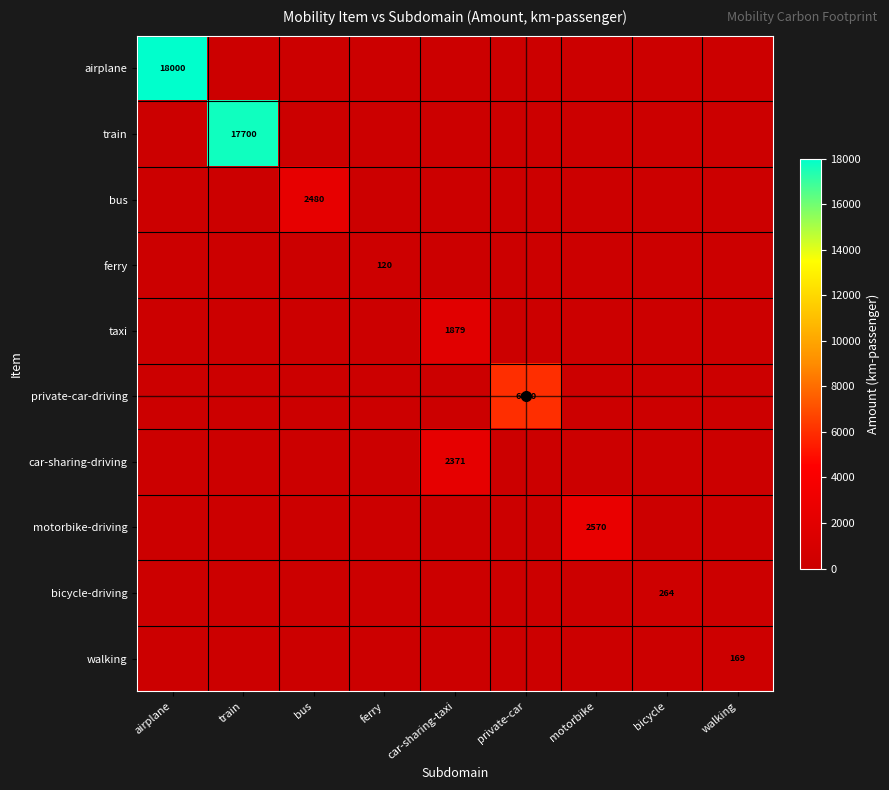

Which series has the widest spread of values?

airplane